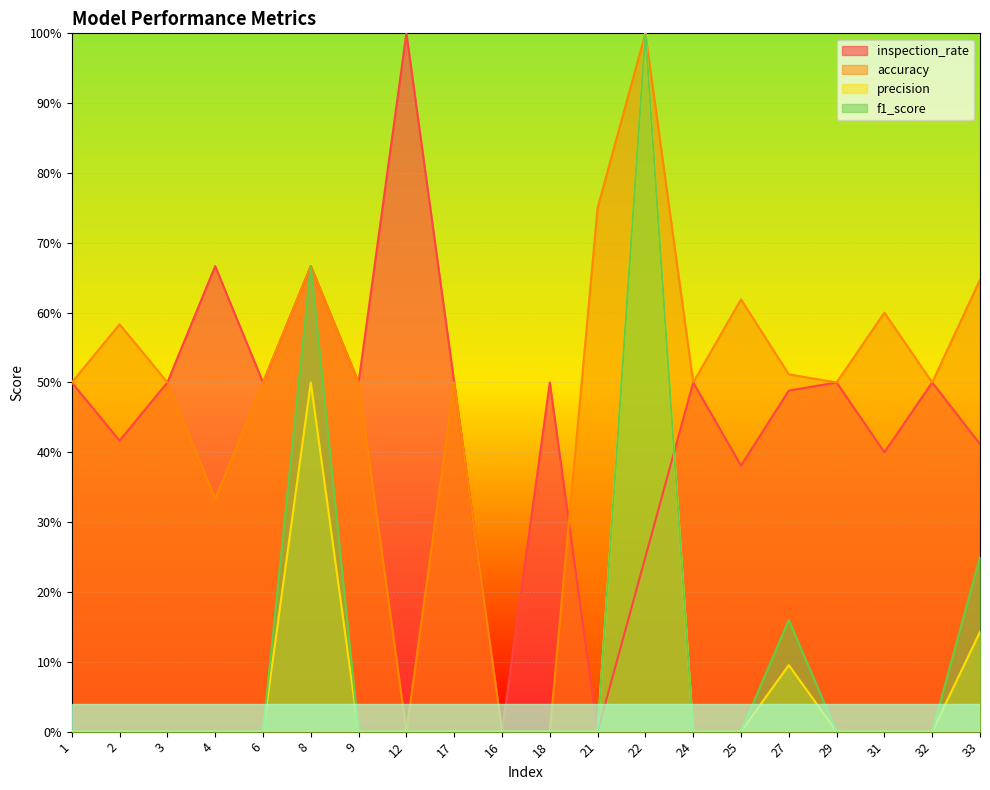

At 29, list the series in order from smallest to largest.

precision, f1_score, inspection_rate, accuracy